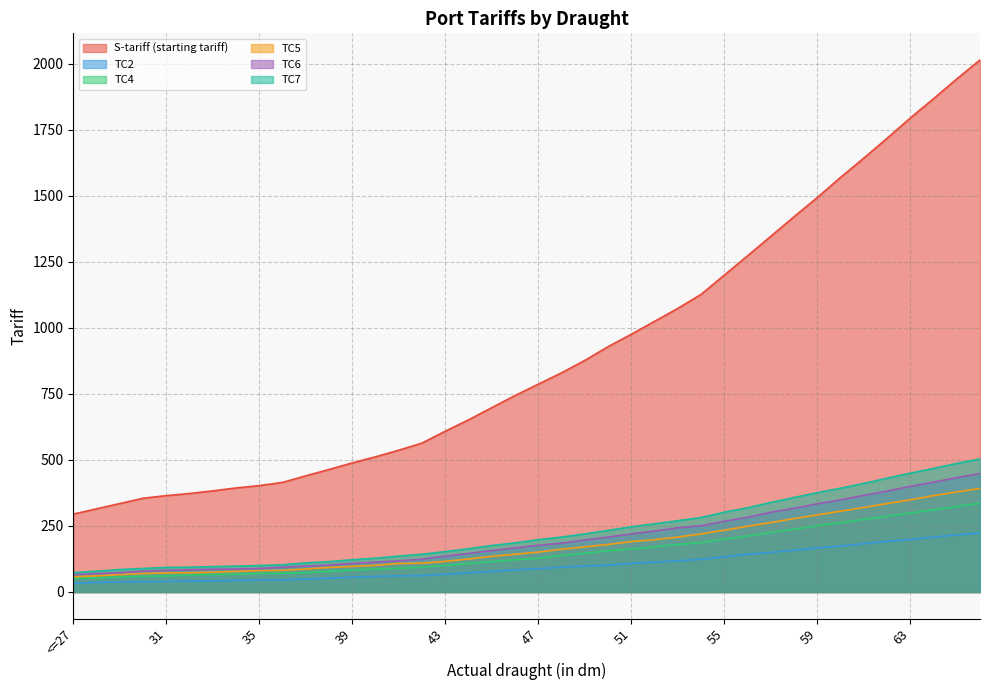

How many lines are shown in the chart?

6